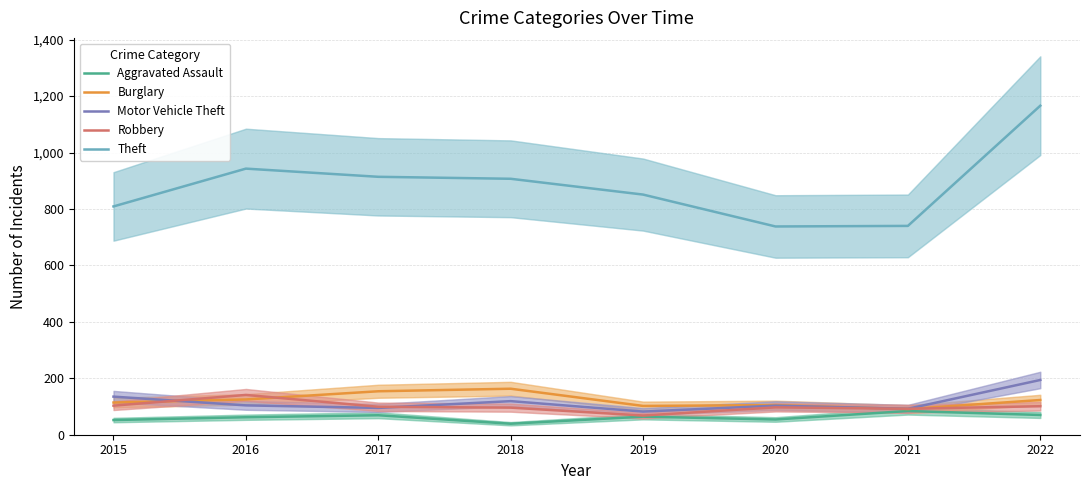

Rank the series at 2021 from highest to lowest value.

Theft, Motor Vehicle Theft, Robbery, Burglary, Aggravated Assault